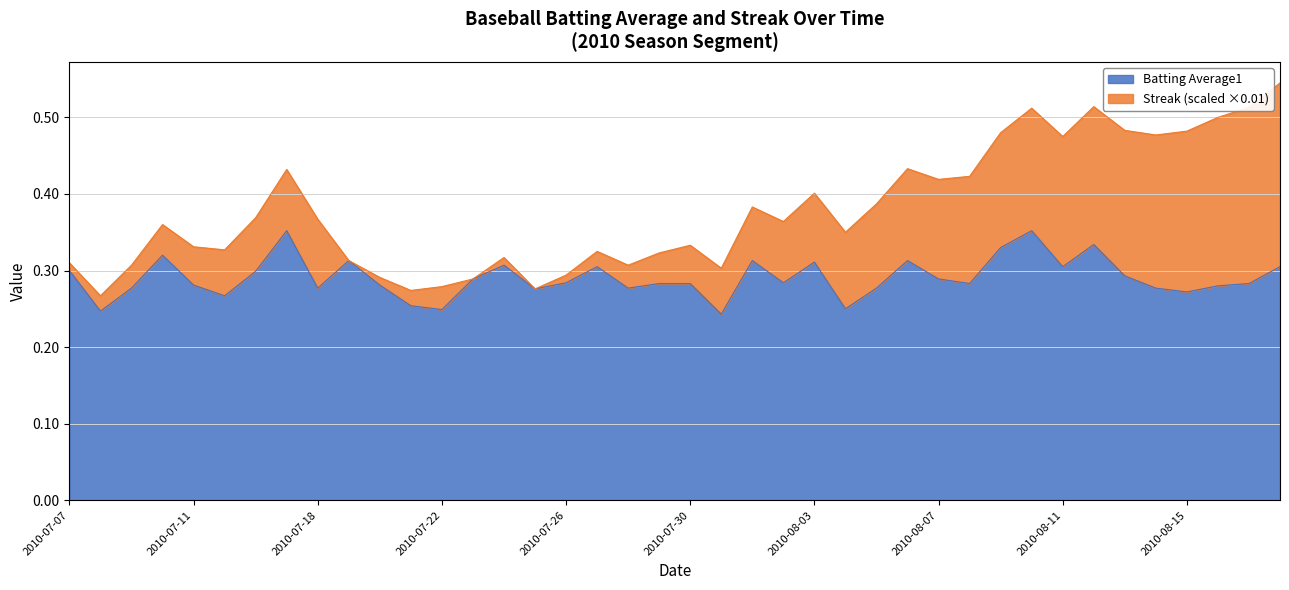

Reading right to left, what are all the values shown in this chart?

2010-08-18=0.3	2010-08-17=0.3	2010-08-16=0.3	2010-08-15=0.3	2010-08-14=0.3	2010-08-13=0.3	2010-08-12=0.3	2010-08-11=0.3	2010-08-10=0.4	2010-08-09=0.3	2010-08-08=0.3	2010-08-07=0.3	2010-08-06=0.3	2010-08-05=0.3	2010-08-04=0.2	2010-08-03=0.3	2010-08-02=0.3	2010-08-01=0.3	2010-07-31=0.2	2010-07-30=0.3	2010-07-29=0.3	2010-07-28=0.3	2010-07-27=0.3	2010-07-26=0.3	2010-07-25=0.3	2010-07-24=0.3	2010-07-23=0.3	2010-07-22=0.2	2010-07-21=0.3	2010-07-20=0.3	2010-07-19=0.3	2010-07-18=0.3	2010-07-17=0.4	2010-07-16=0.3	2010-07-15=0.3	2010-07-11=0.3	2010-07-10=0.3	2010-07-09=0.3	2010-07-08=0.2	2010-07-07=0.3